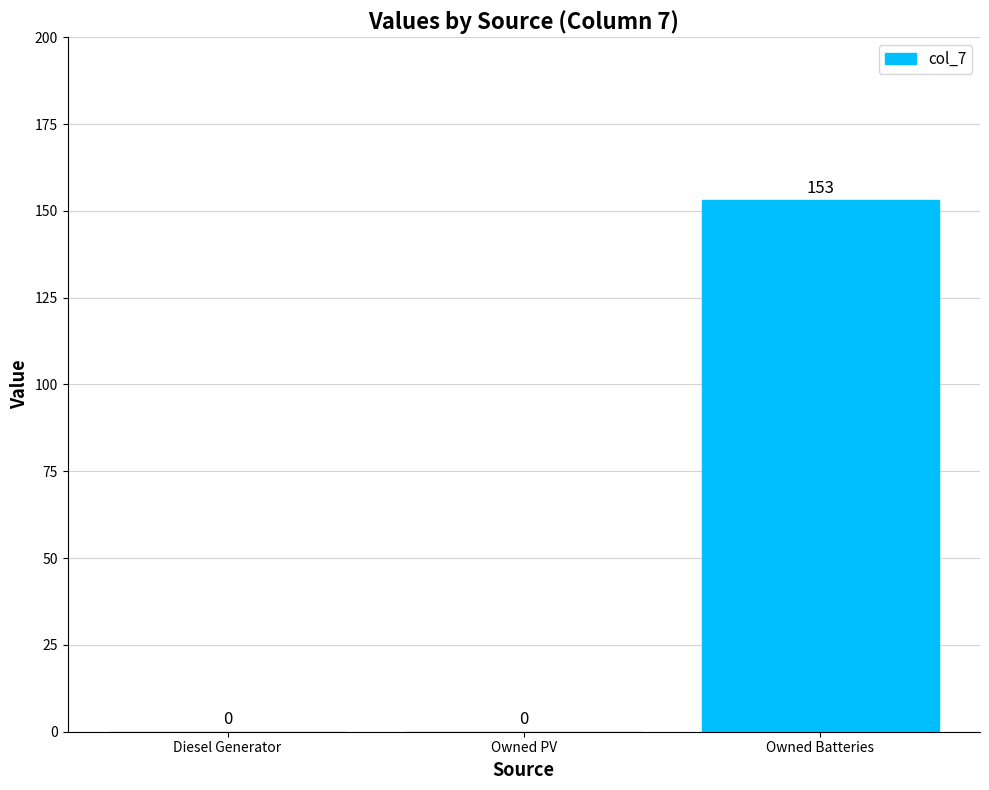

Reading right to left, what are all the values shown in this chart?

Owned Batteries=153	Owned PV=0	Diesel Generator=0